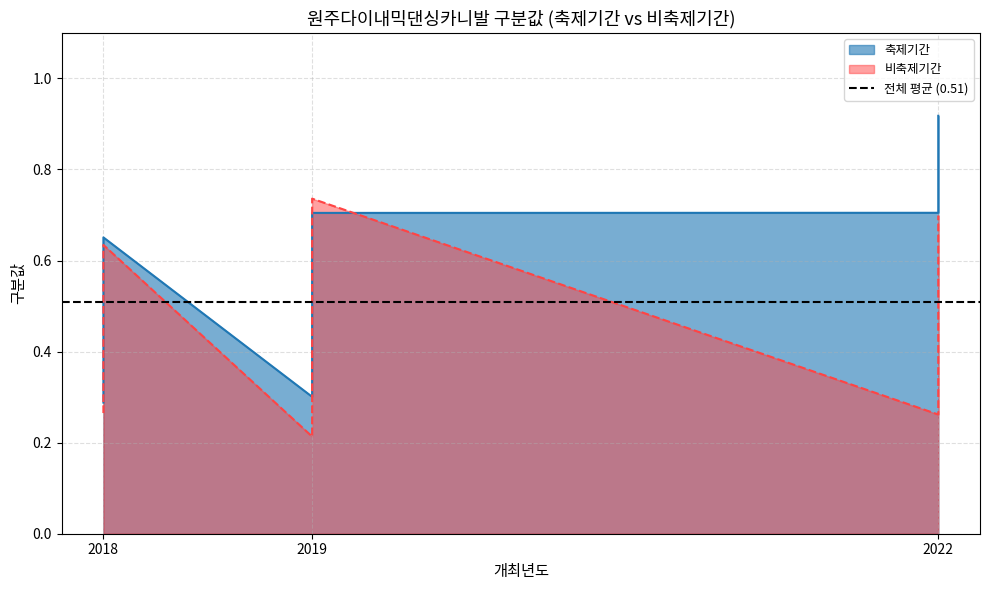

At how many categories does at least one series exceed 0?

15